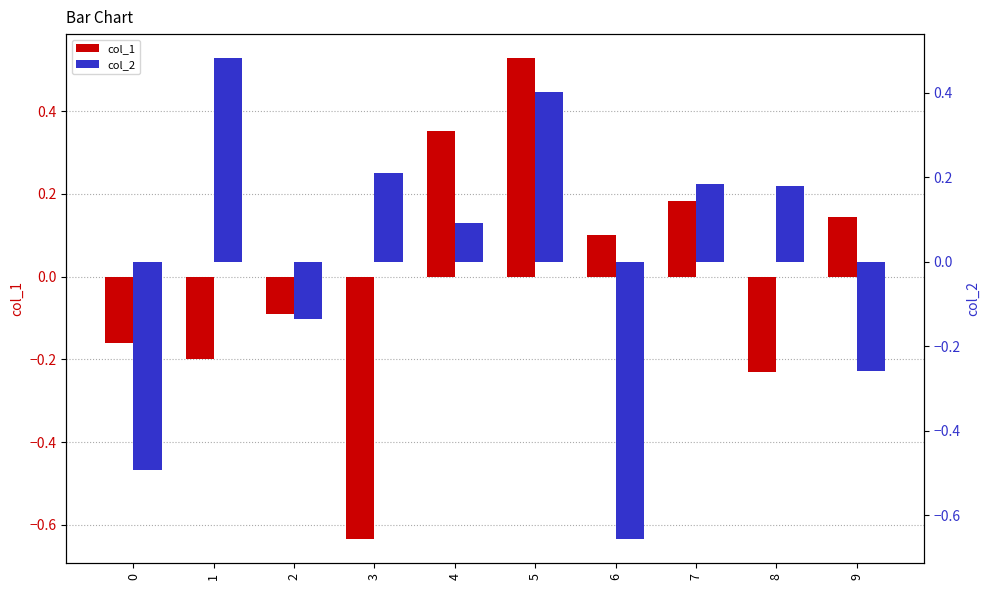

List the series in order of their overall mean, highest first.

col_2, col_1